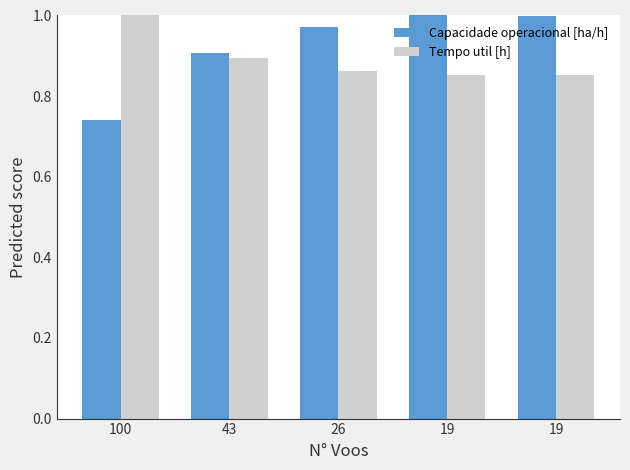

Which category has the highest value in the Capacidade operacional [ha/h] series?

19